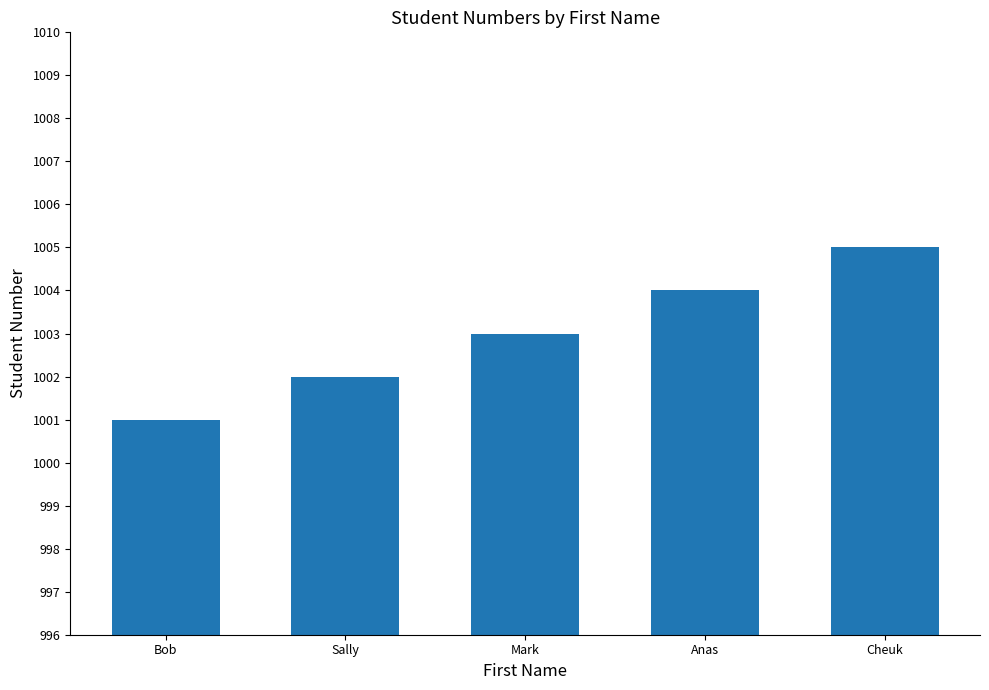

What is the sum of the values at Mark and Bob?

2004